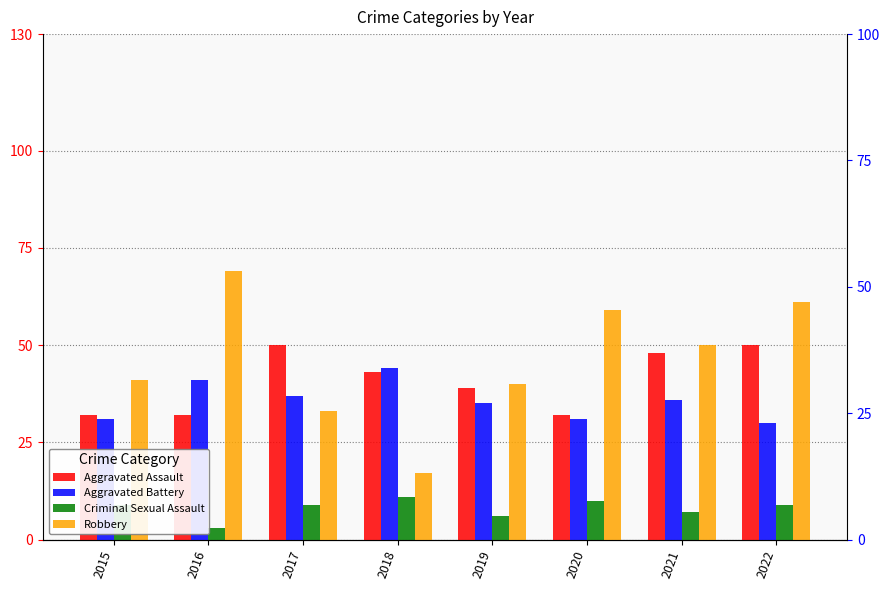

How many bars are there in total?

32